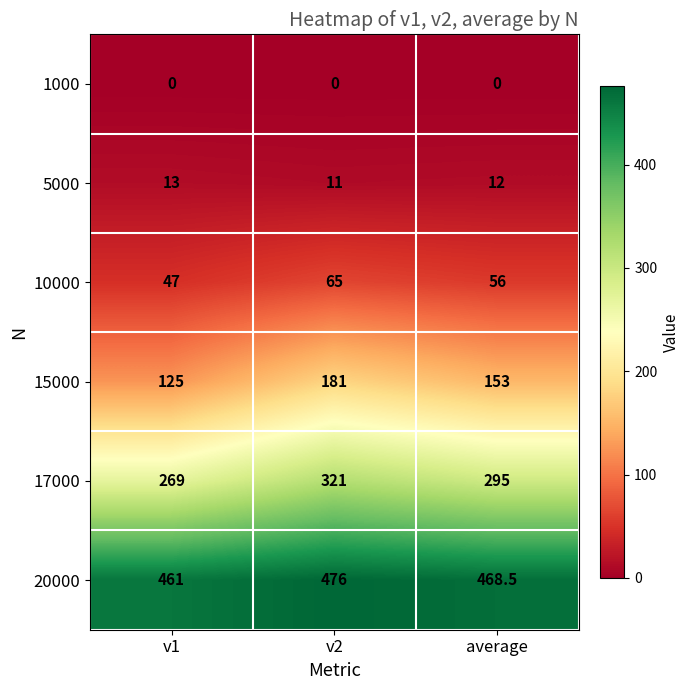

Which series has the widest spread of values?

15000